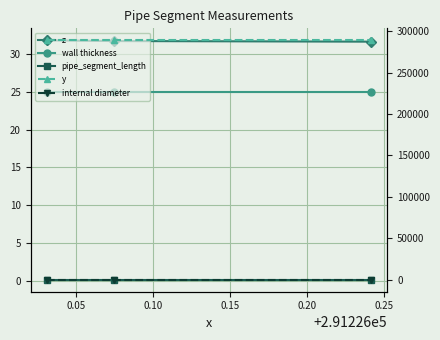

The value of pipe_segment_length at 0.00 is 0.1. True or false?

True